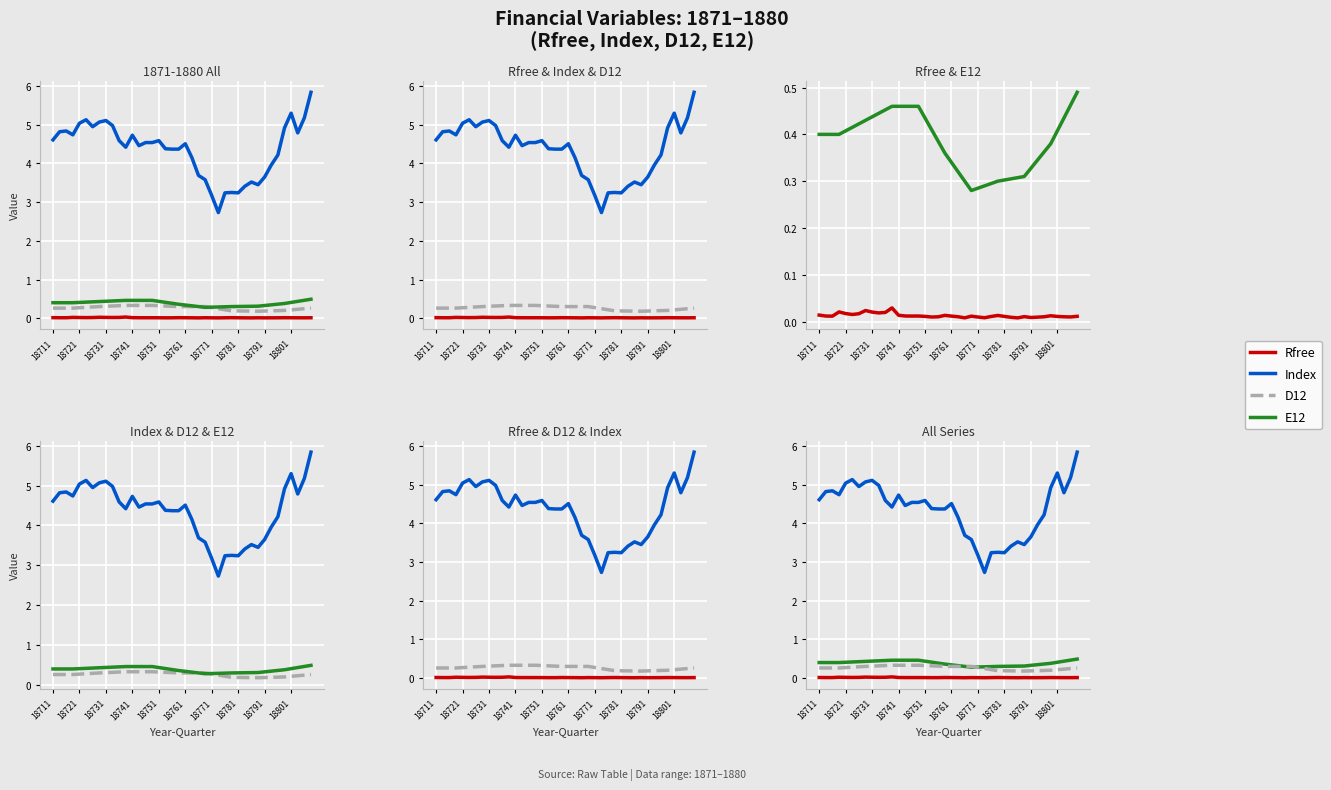

List the labels in order of E12 value, largest first.

39, 38, 11, 12, 13, 14, 15, 10, 18801, 18791, 16, 37, 18781, 18771, 18761, 17, 18751, 36, 18711, 18721, 18731, 18741, 18, 35, 34, 19, 33, 20, 32, 21, 31, 30, 29, 28, 22, 27, 26, 25, 24, 23